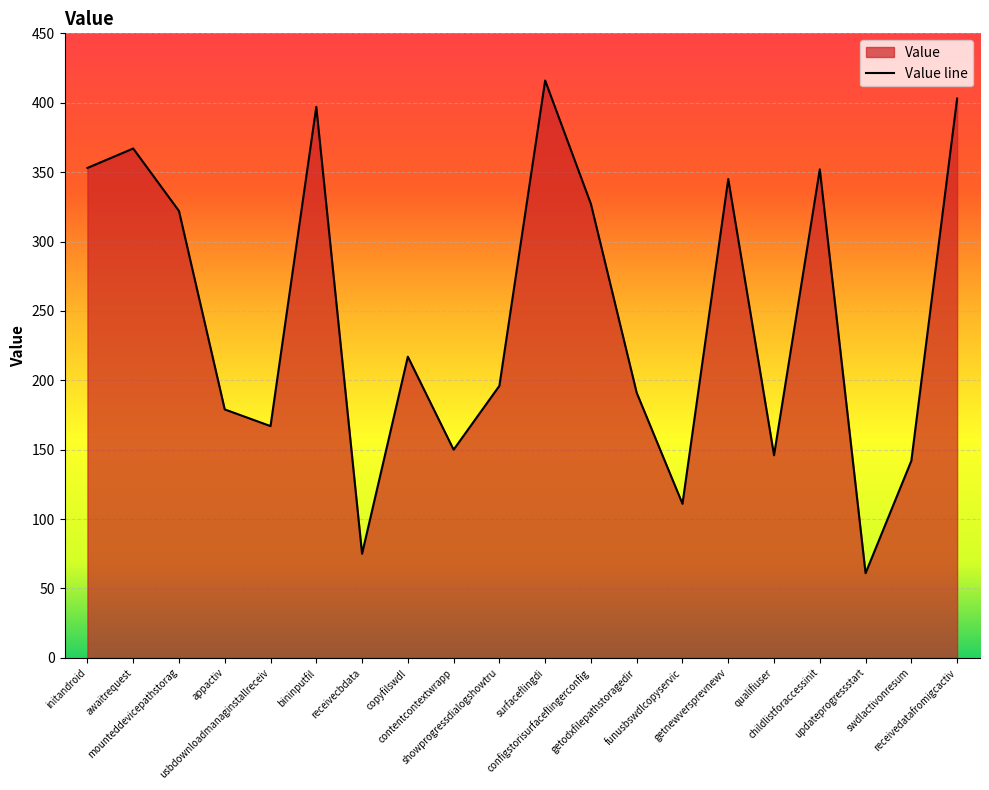

How many points are lower than both their immediate neighbors (excluding endpoints)?

6